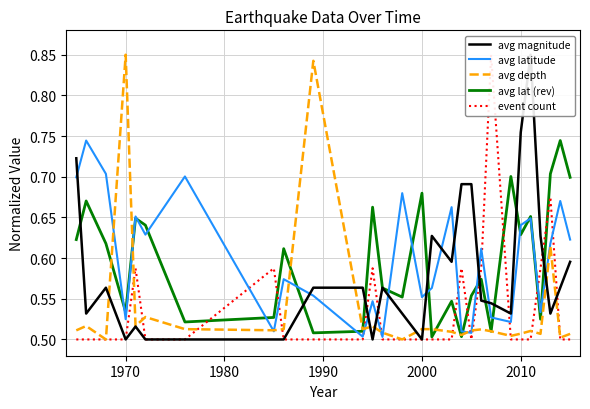

What is the lowest value of the event count series?

0.5